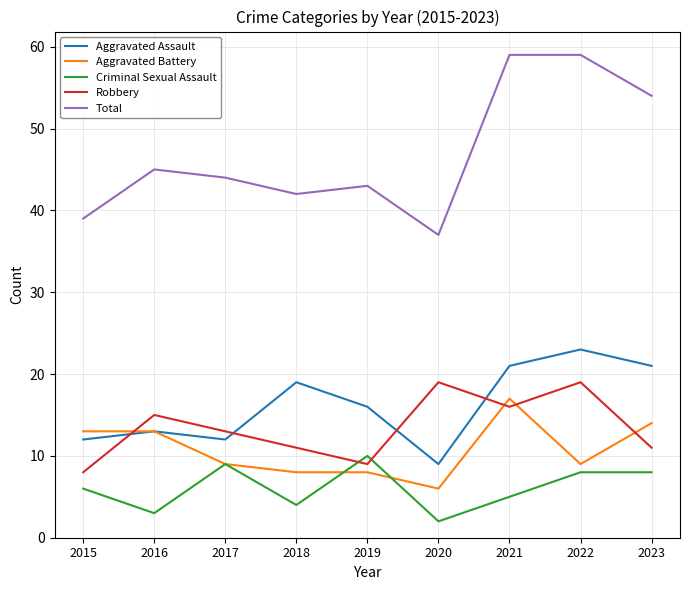

What is the difference between the maximum and minimum values in the Criminal Sexual Assault series?

8